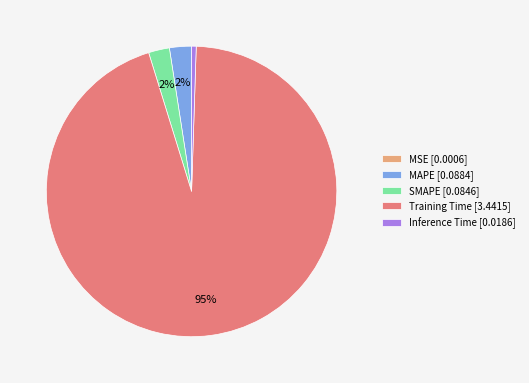

Is it true that SMAPE is 15% of the pie?

False